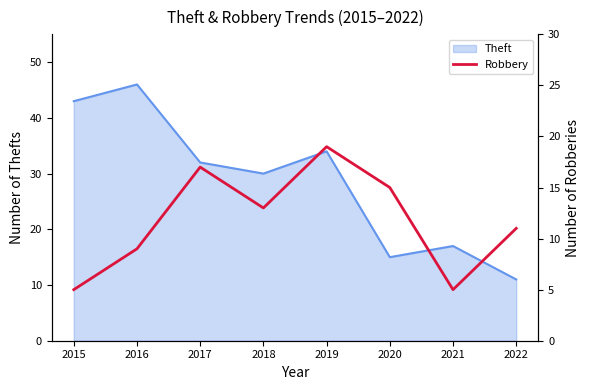

List the labels in order of value, largest first.

2019, 2017, 2020, 2018, 2022, 2016, 2015, 2021